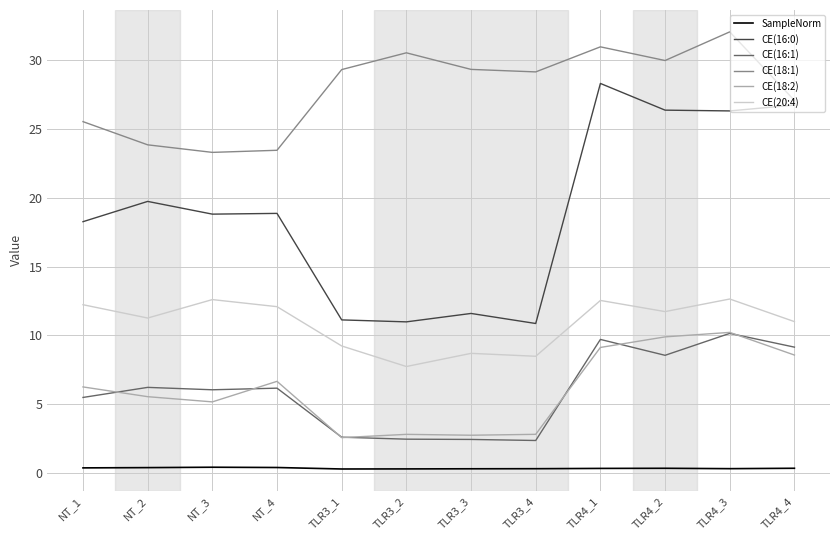

What is the minimum value for CE(16:1)?

2.3